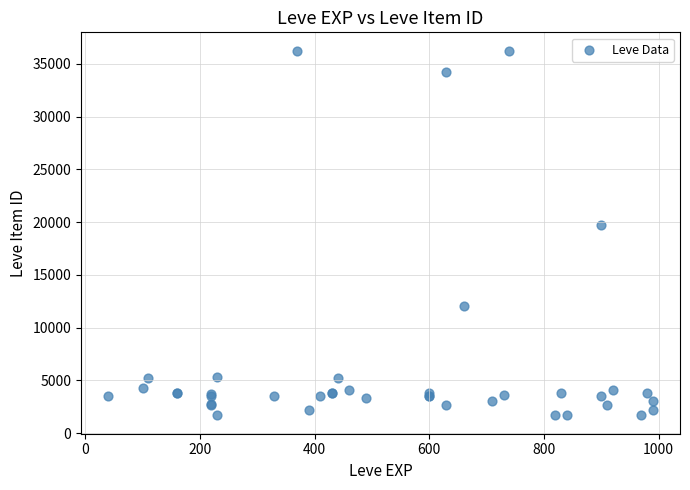

What Y value in the scatter plot is closest to 18967?

19744